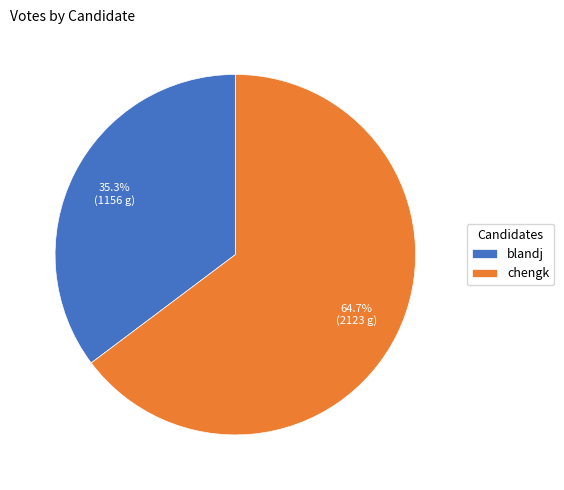

Between blandj and chengk, which is larger?

chengk